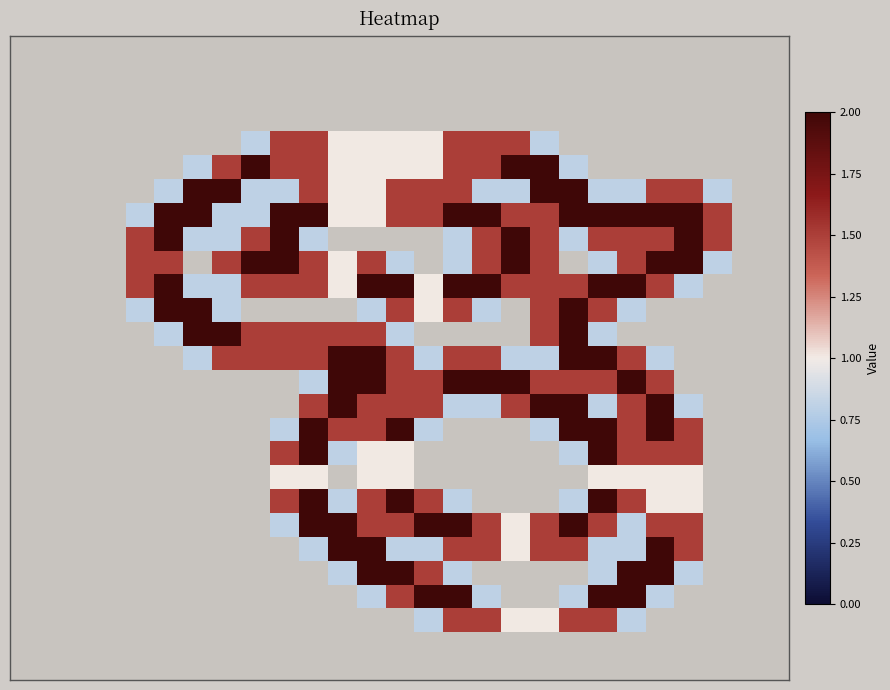

What is the maximum value shown in the chart?

2.0